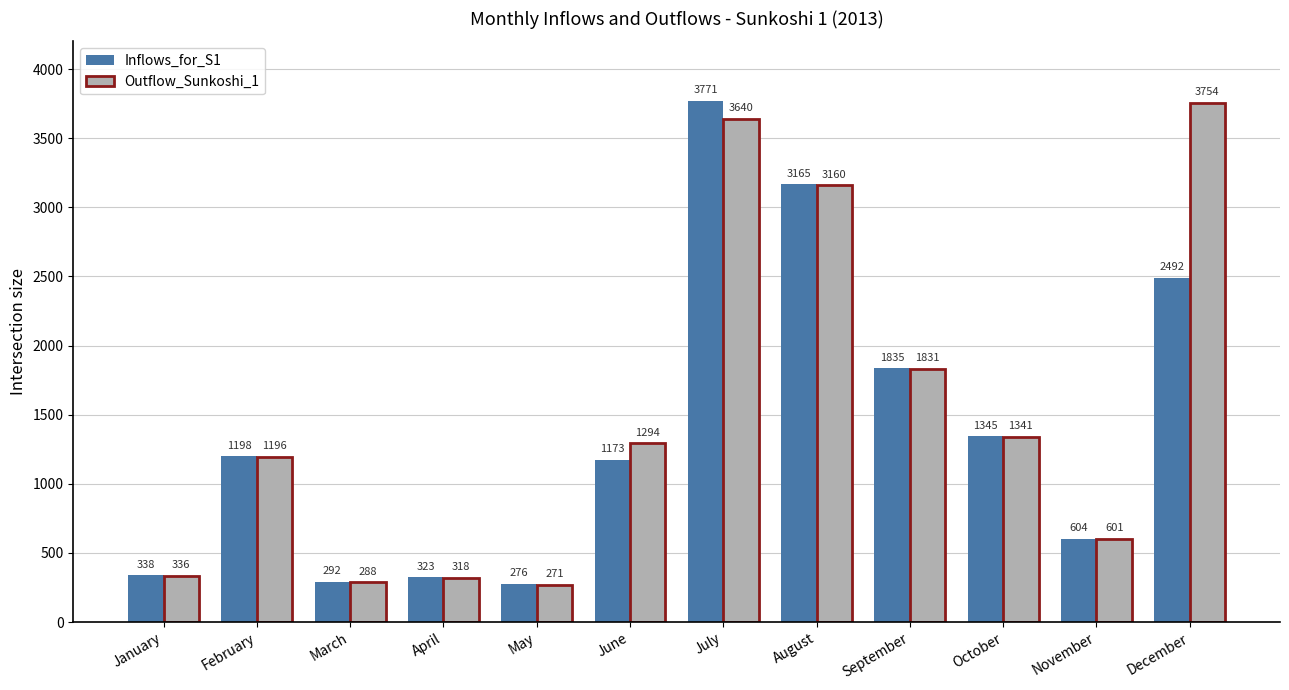

What is the difference between the maximum and minimum values in the Inflows_for_S1 series?

3494.4